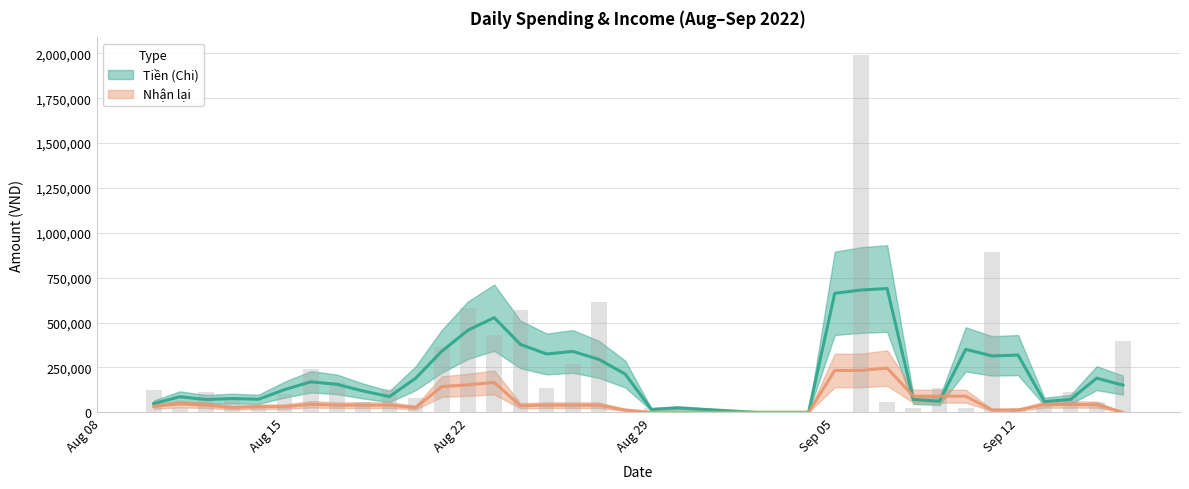

What is the difference between the maximum and second lowest values?

1989000